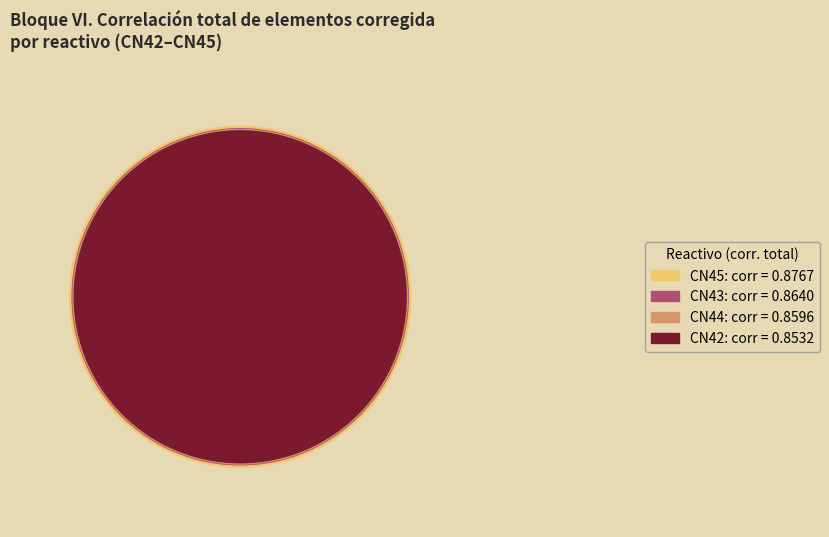

The CN44 slice represents 19% of the pie. True or false?

False